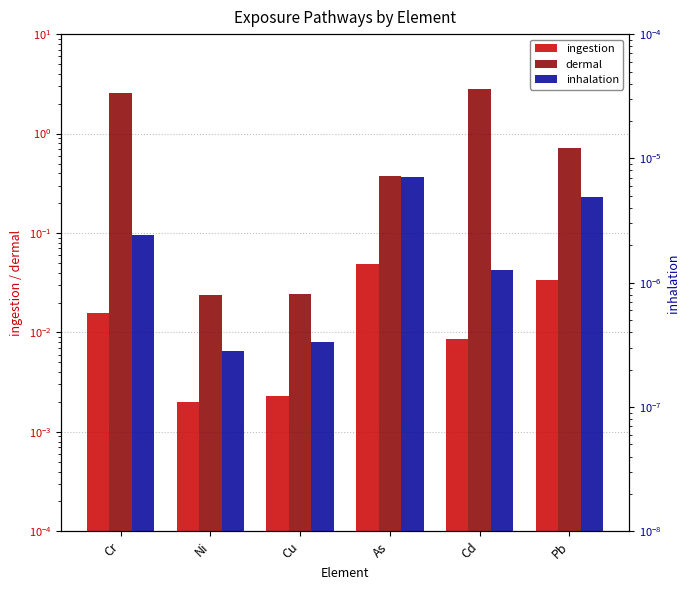

How many bars are there in each group?

3